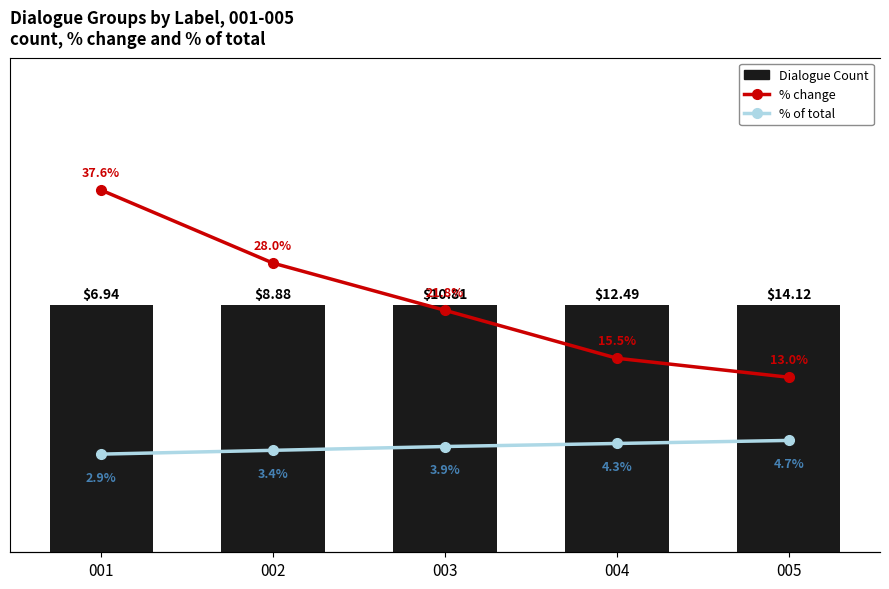

What is the average value of the % change series?

23.2